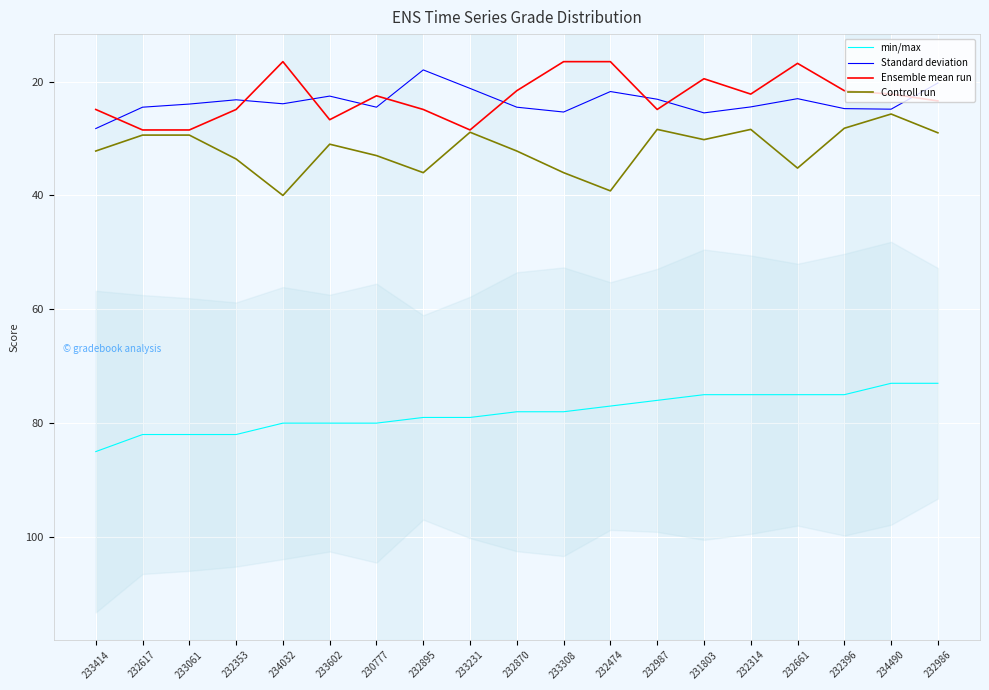

At which label does Standard deviation first exceed 23?

233414